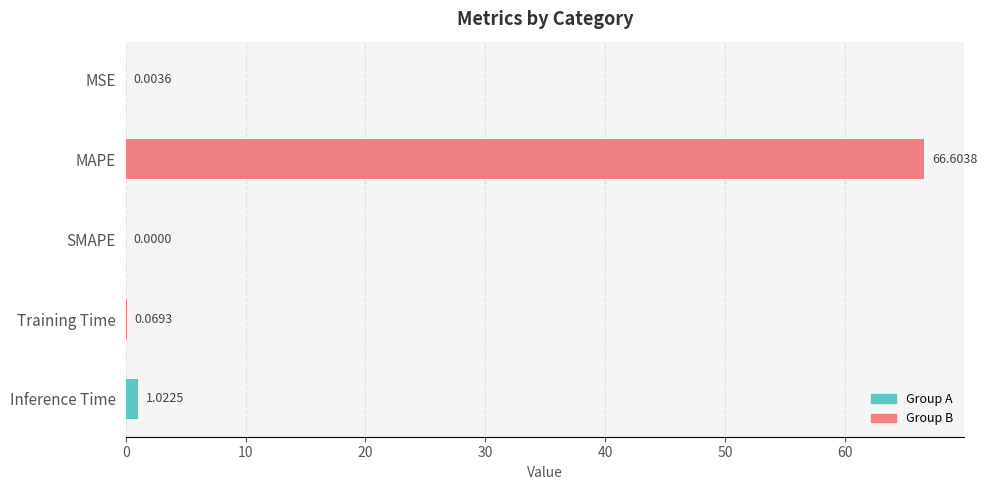

What is the difference between the values at Training Time and SMAPE?

0.1